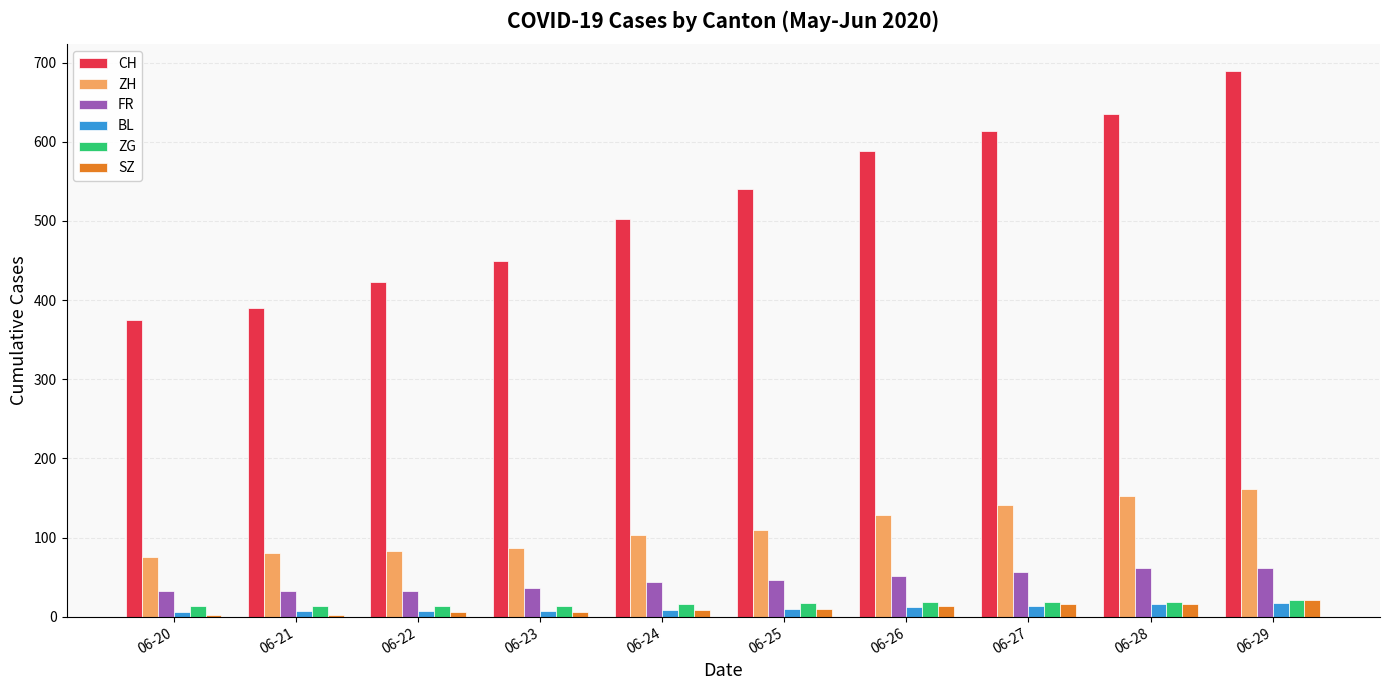

Which series has the widest spread of values?

CH